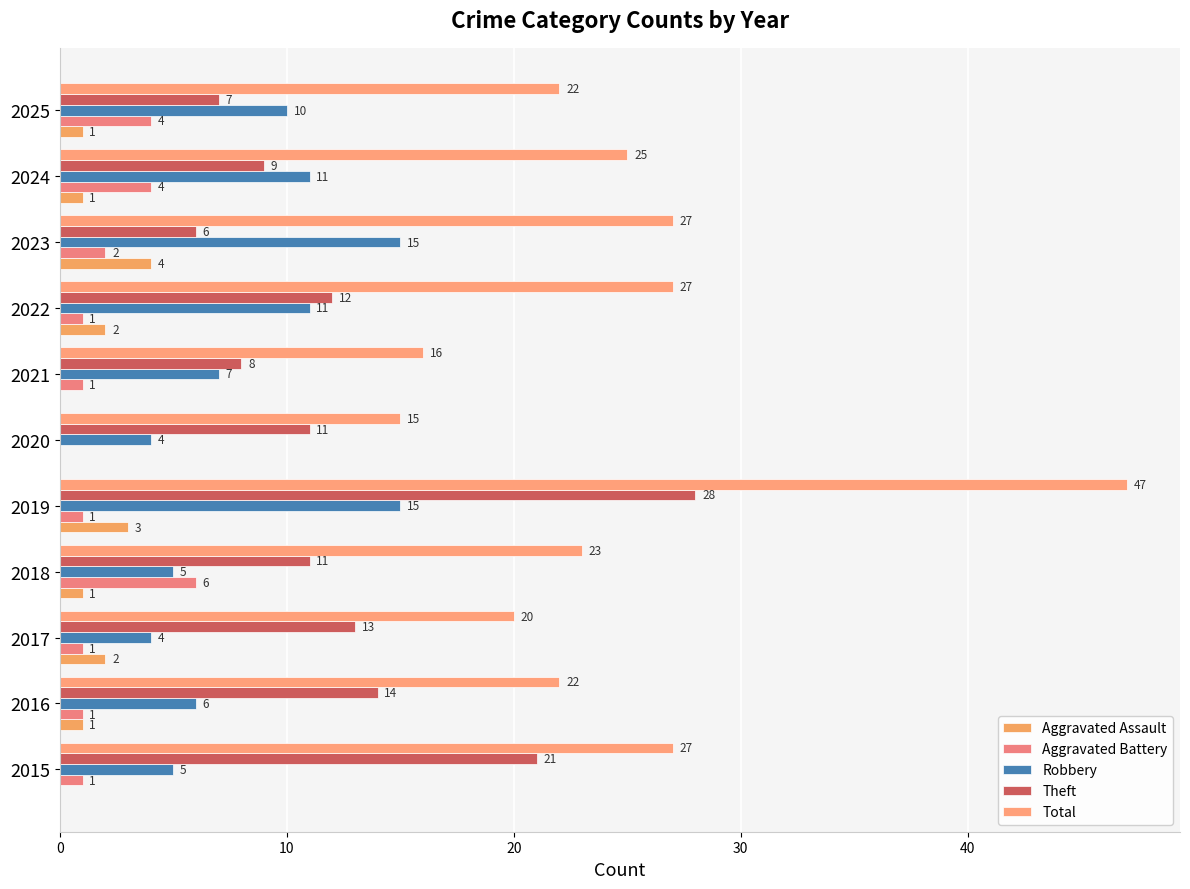

What is the difference between the maximum and second lowest values in the Total series?

31